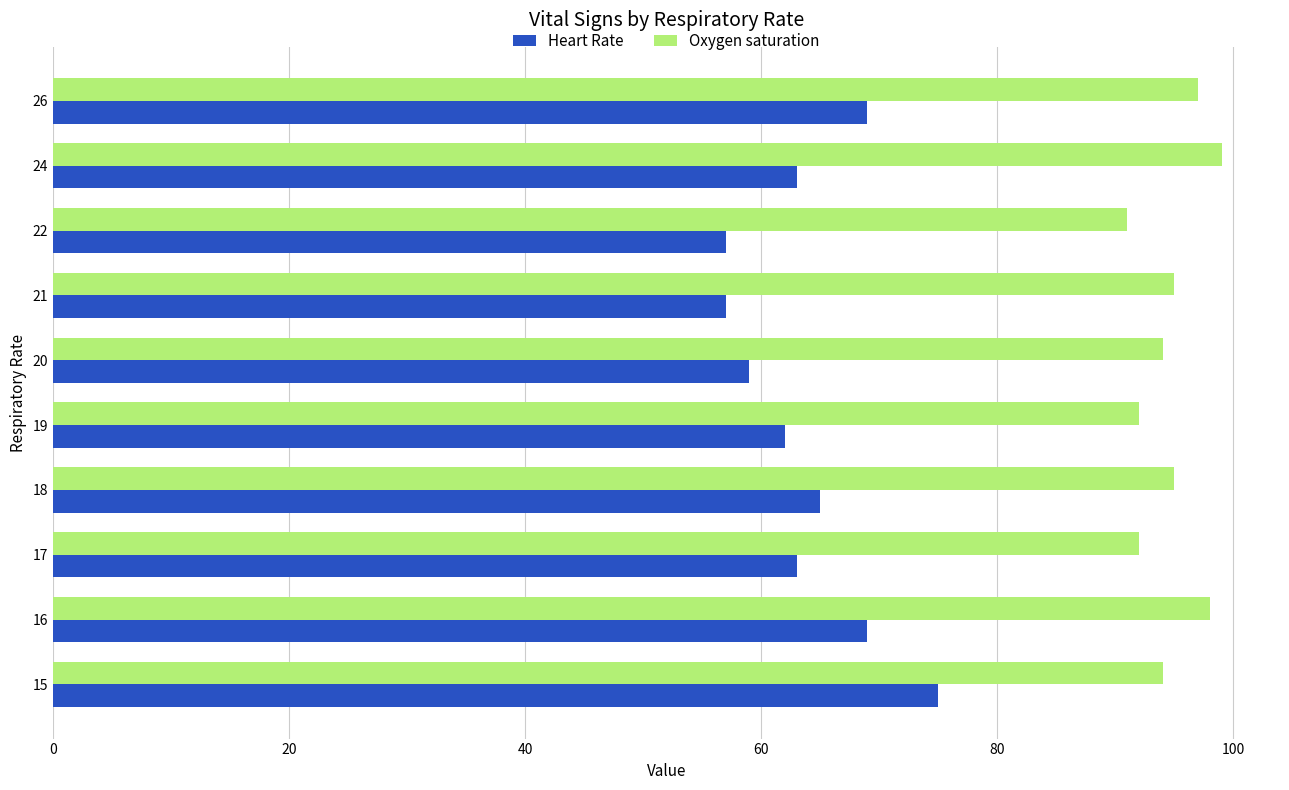

What is the highest value of the Heart Rate series?

75